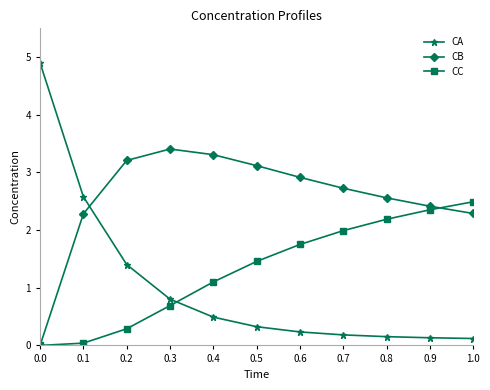

True or false: CA has a value of 0.2 at 0.8.

True